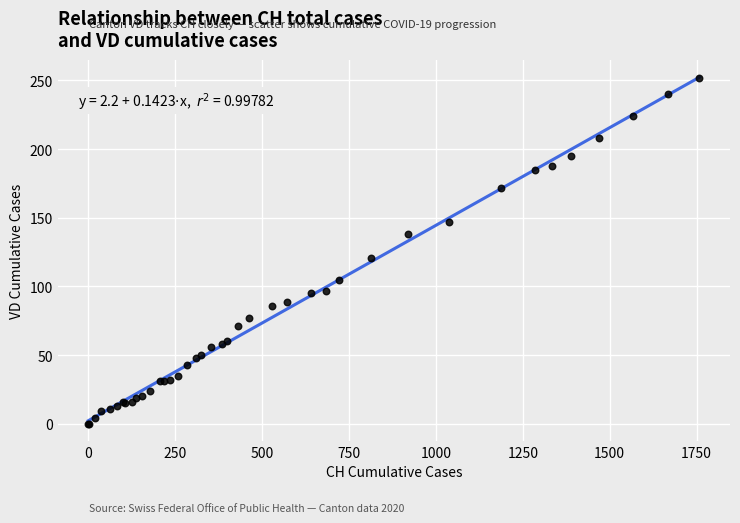

What Y value in the scatter plot is closest to 126?

121